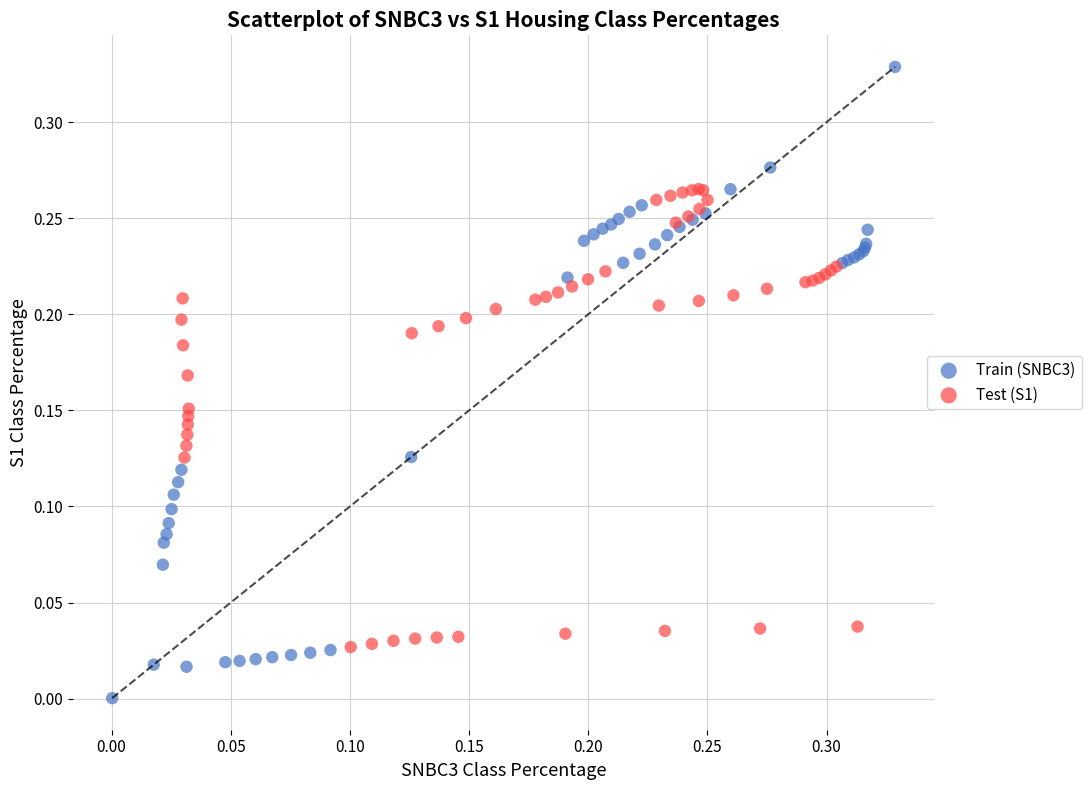

Which series contains the lowest Y value?

Train (SNBC3)